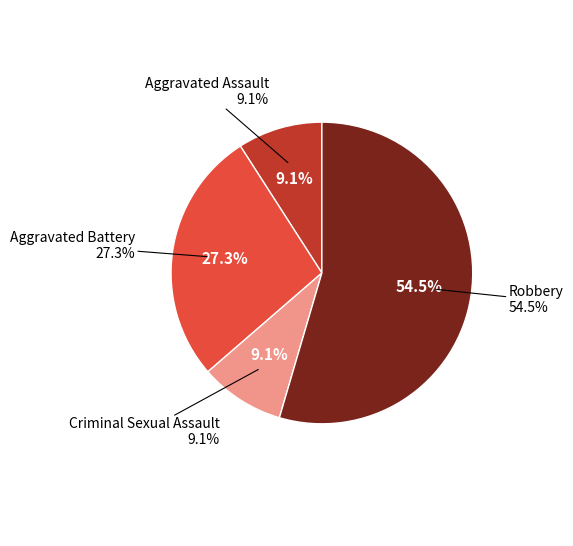

Rank the categories by value from lowest to highest.

Aggravated Assault, Criminal Sexual Assault, Aggravated Battery, Robbery